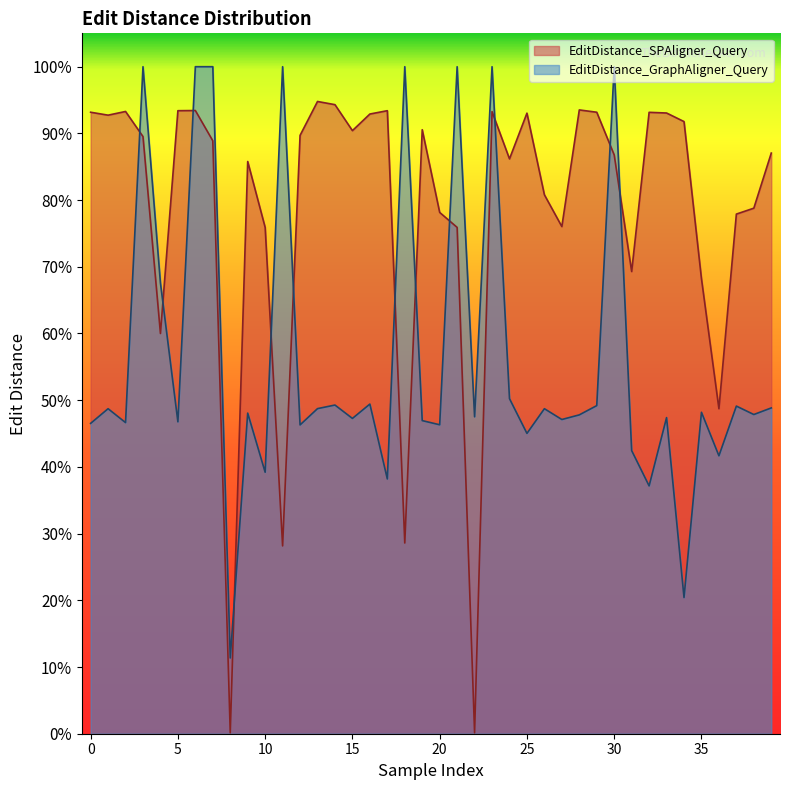

How many lines are shown in the chart?

2